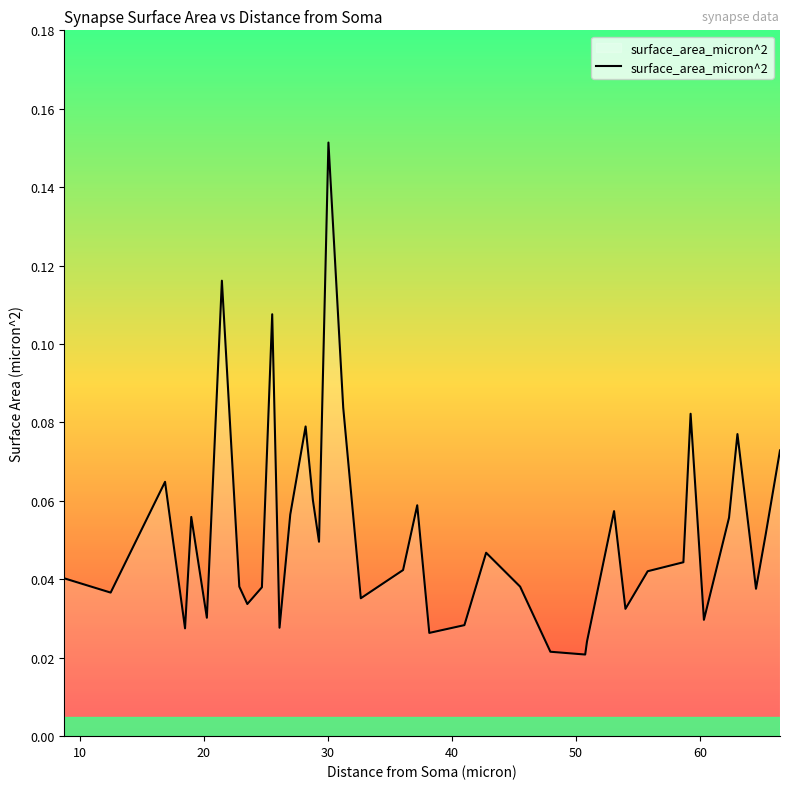

What is the difference between the maximum and minimum values?

0.1